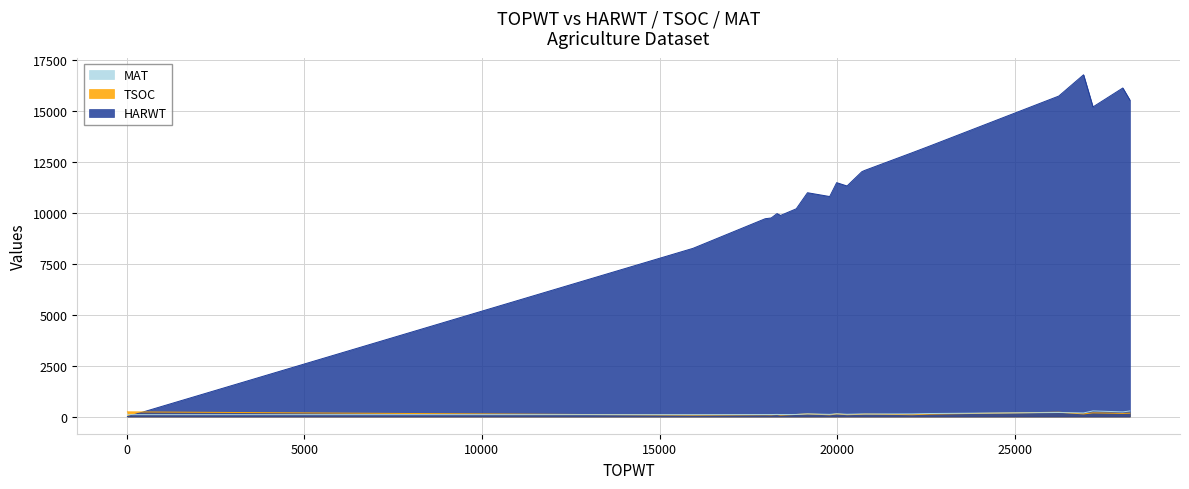

At which label does HARWT reach its minimum?

25